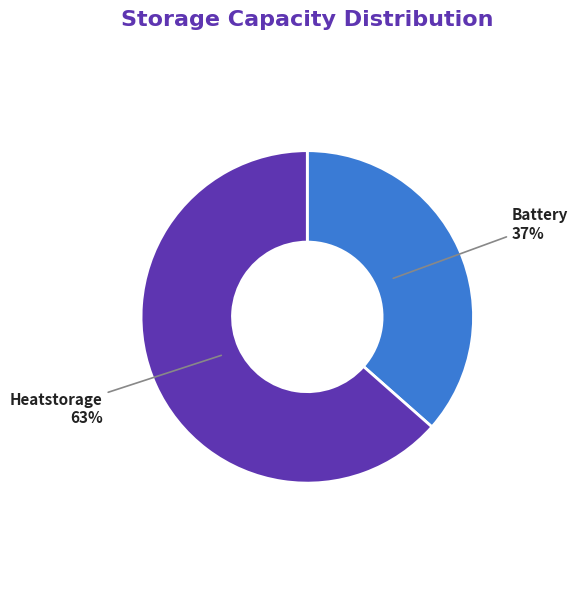

To the nearest percent, what is the combined percentage of Battery and Heatstorage?

100%